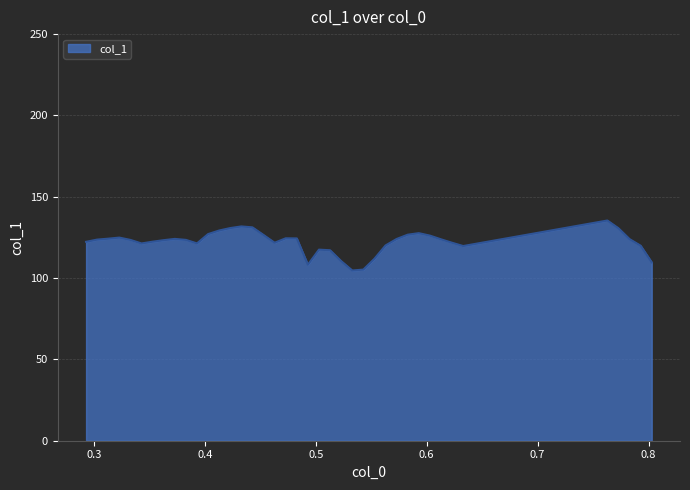

What is the difference between the maximum and minimum values?

30.7